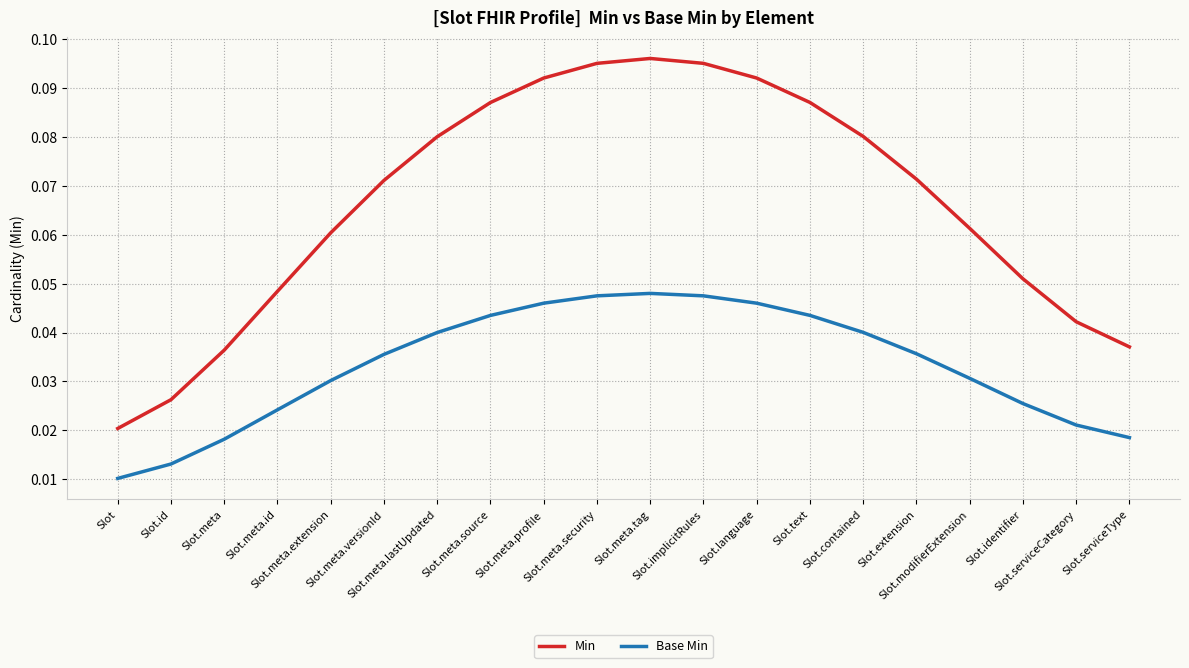

Rank the series at Slot.extension from highest to lowest value.

Min, Base Min